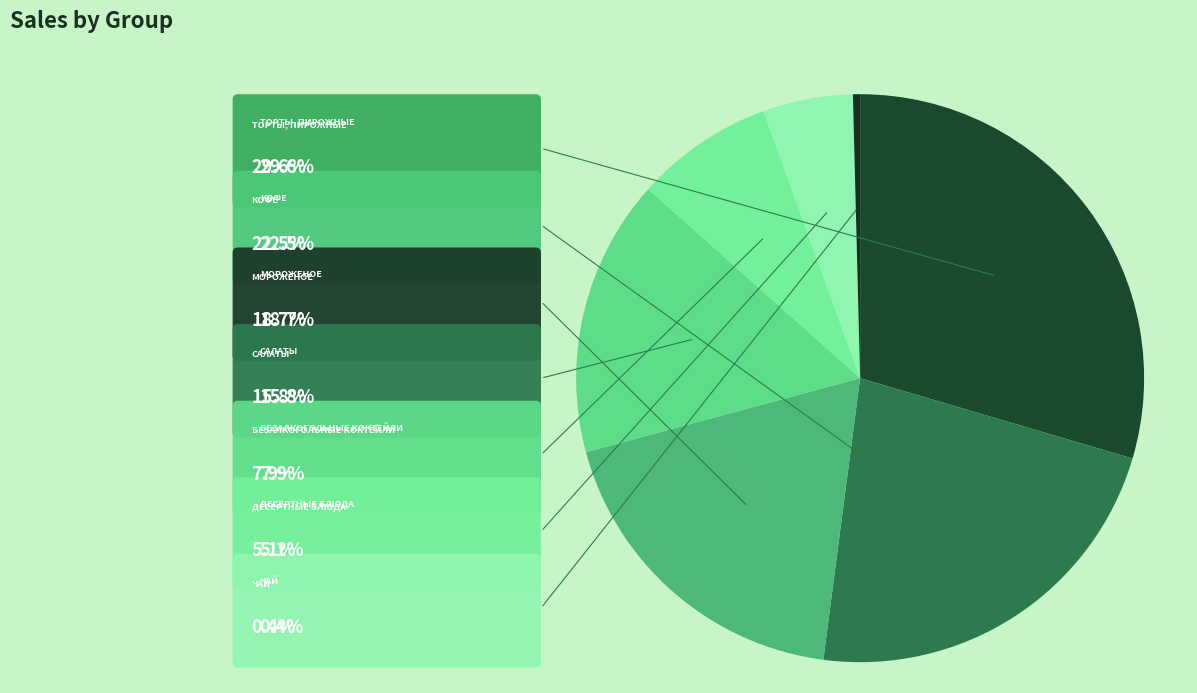

Count the number of slices in the pie.

7